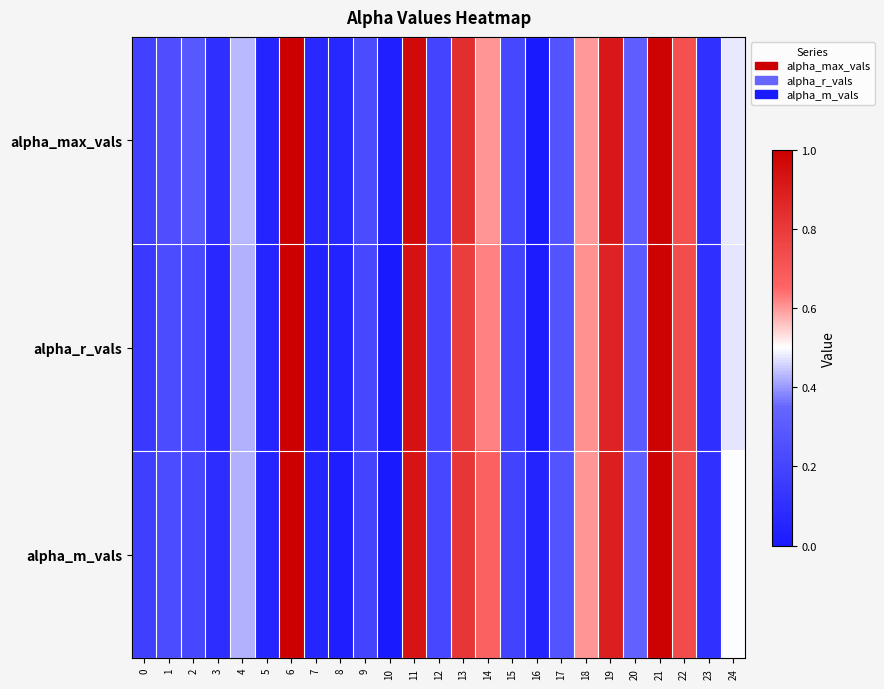

Which series has the largest range (max minus min)?

alpha_max_vals